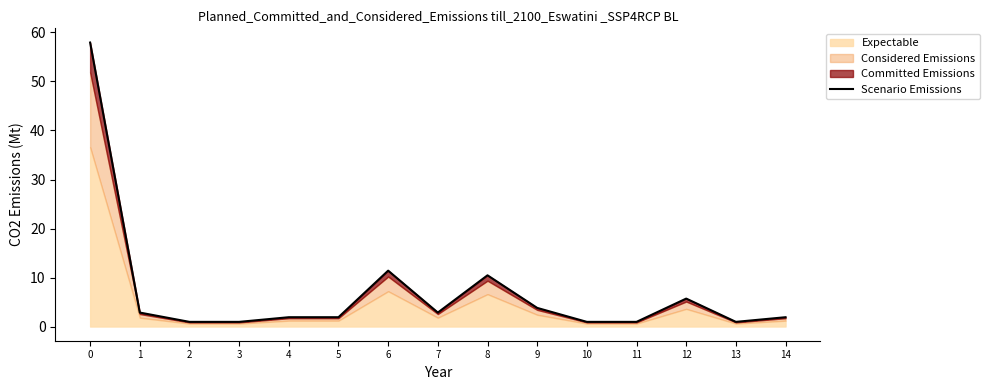

Reading left to right, what are all the values shown in this chart?

0=57.9	1=2.8	2=0.9	3=0.9	4=1.9	5=1.9	6=11.4	7=2.8	8=10.4	9=3.8	10=0.9	11=0.9	12=5.7	13=0.9	14=1.9